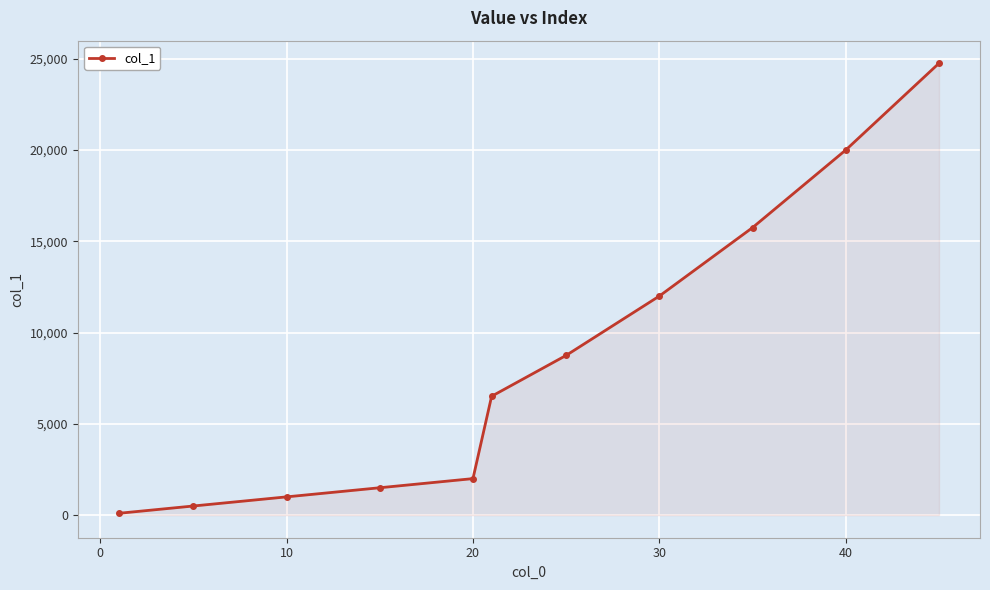

What is the minimum value shown in the chart?

100